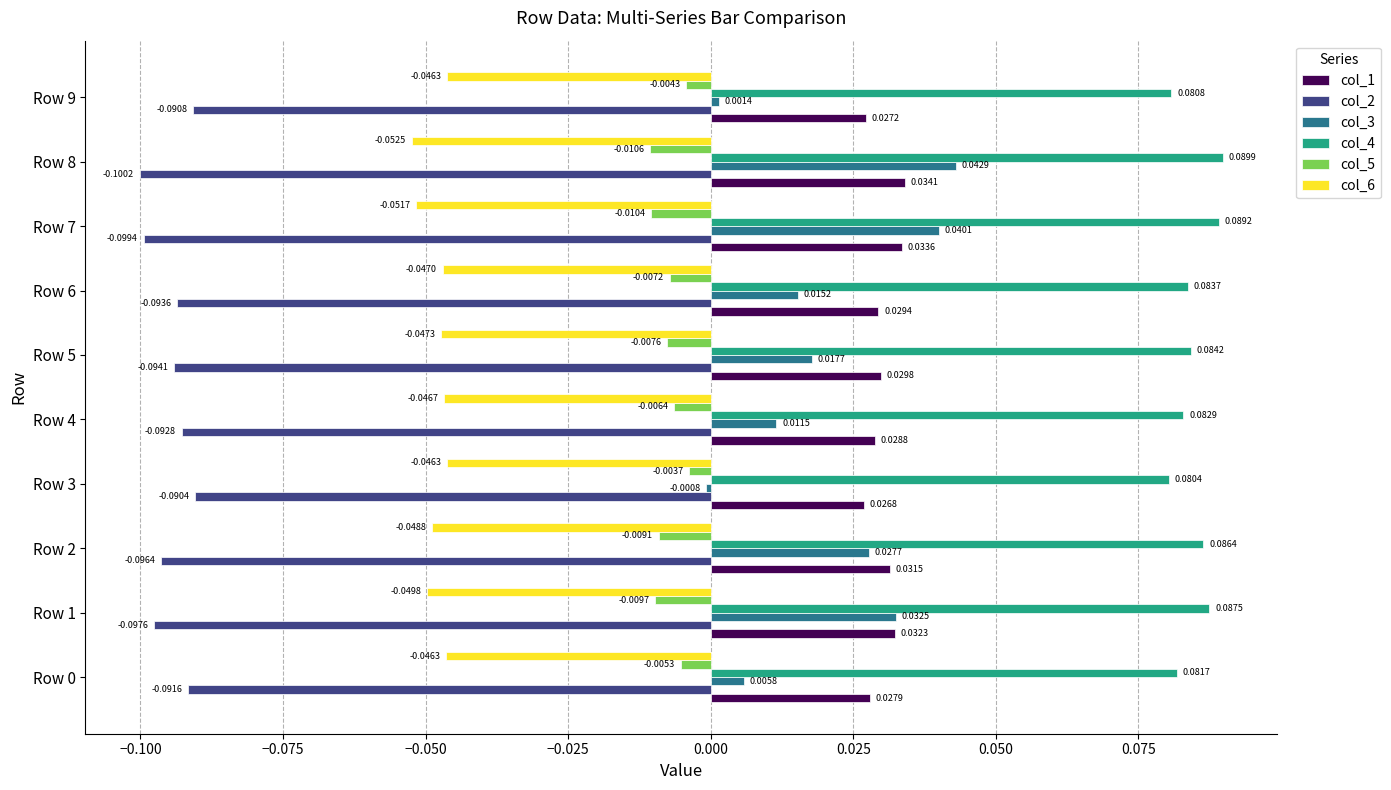

At which category is the sum across all series the highest?

Row 8